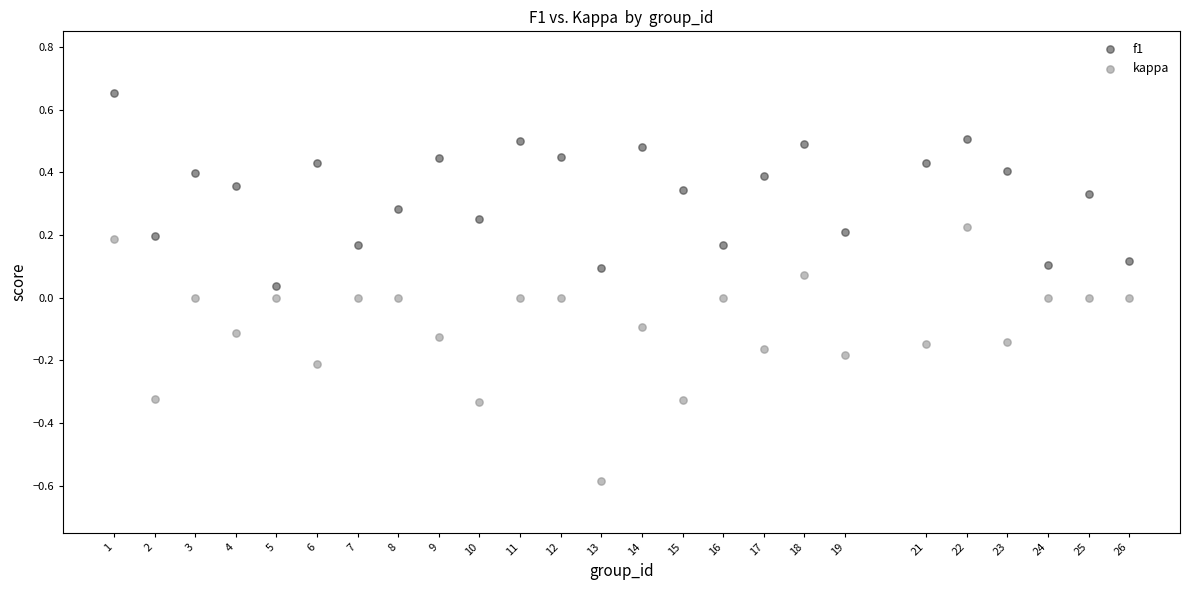

Which series reaches the maximum Y coordinate?

f1